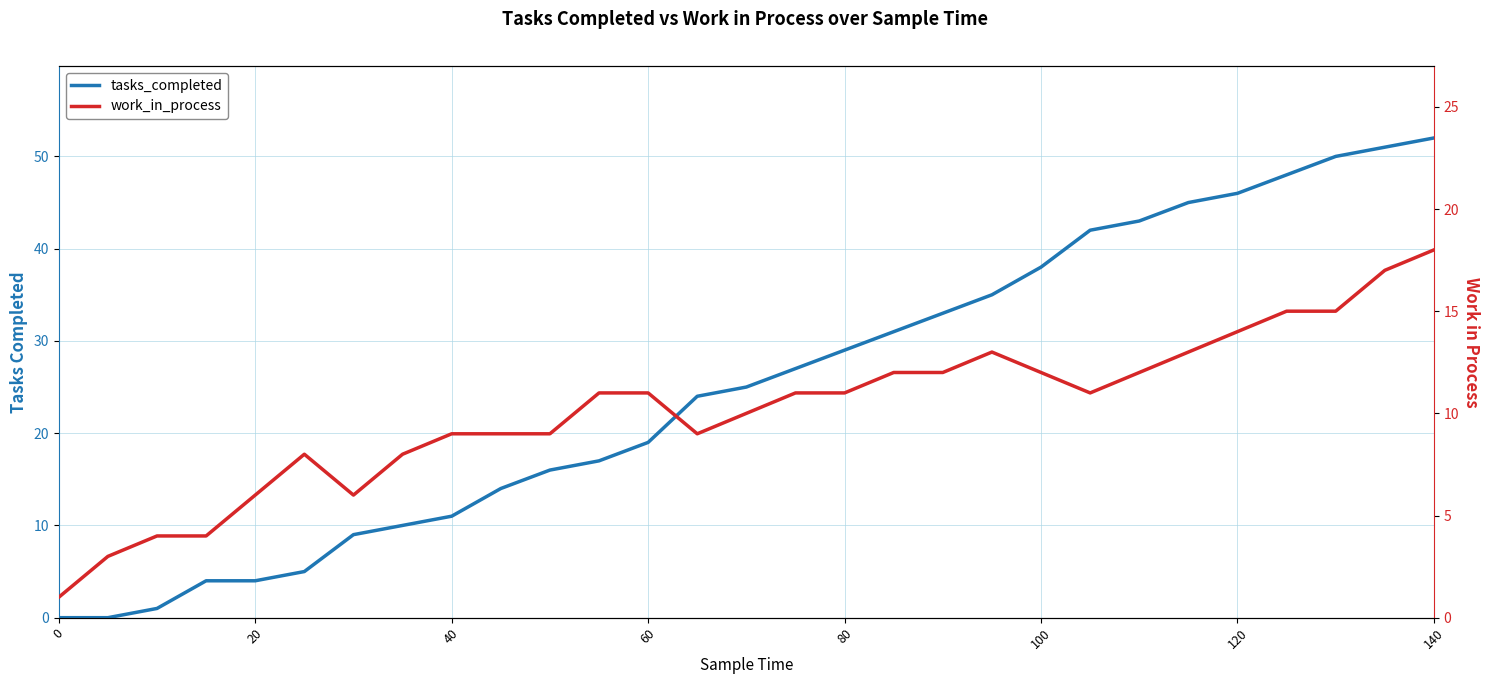

Which series has the widest spread of values?

tasks_completed